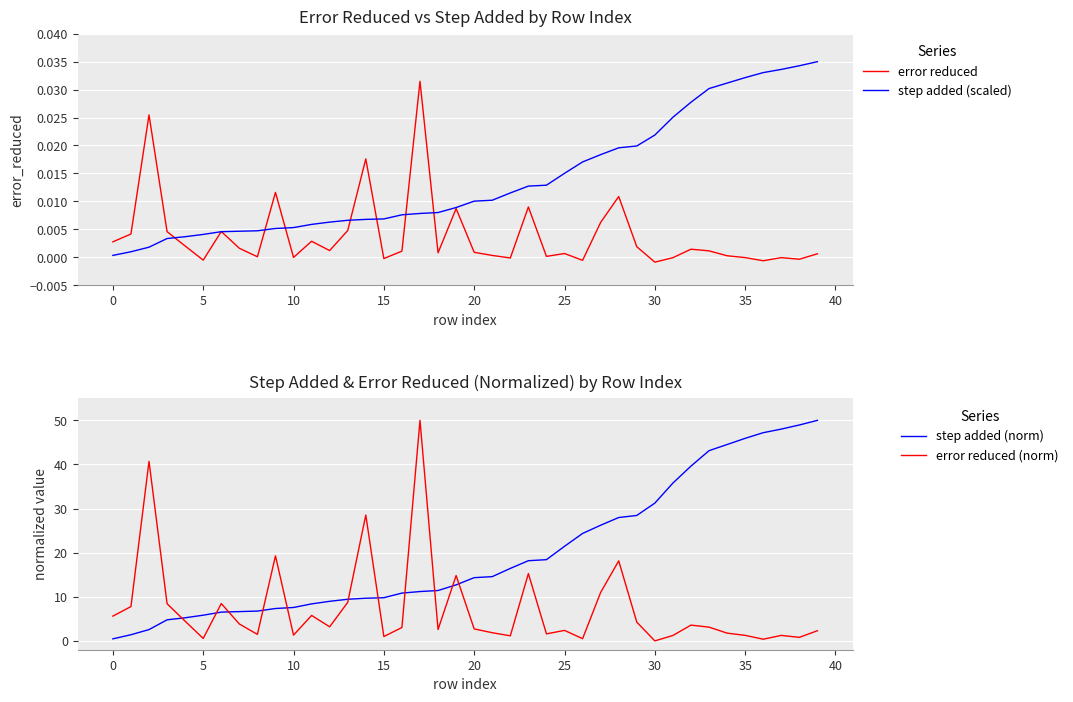

What is the highest value of the step added (norm) series?

50.0